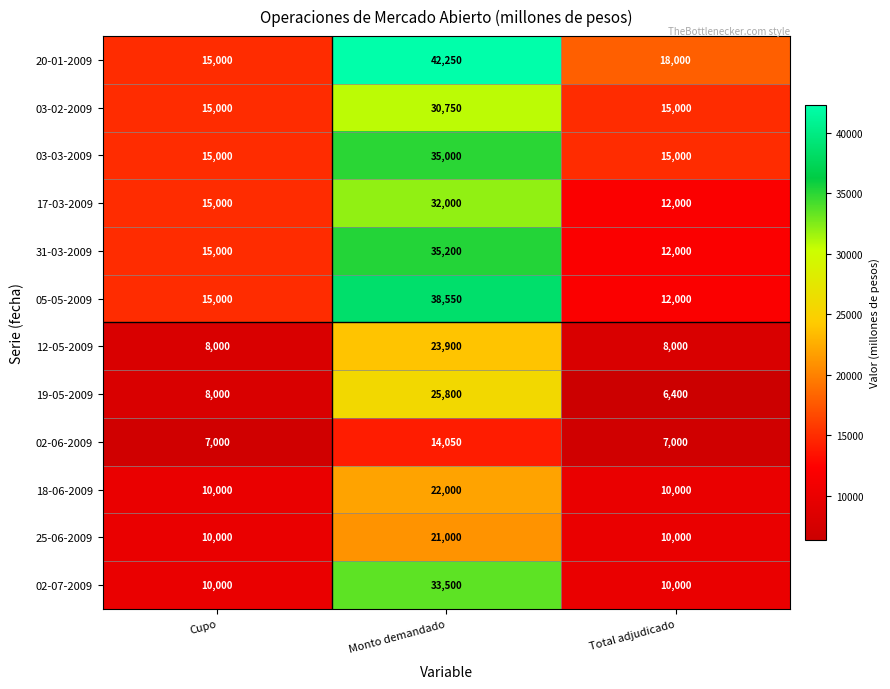

True or false: 02-06-2009 has a value of 1603 at Cupo.

False